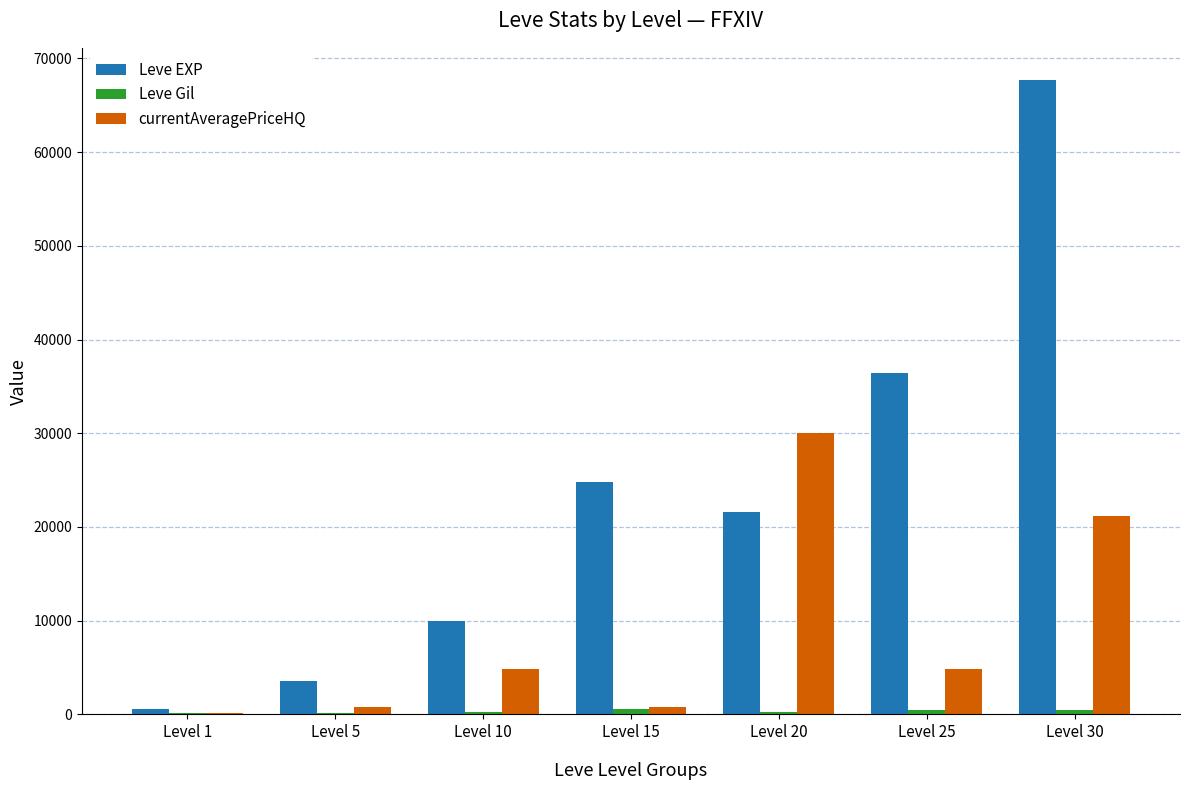

At which label does Leve EXP reach its peak?

Level 30